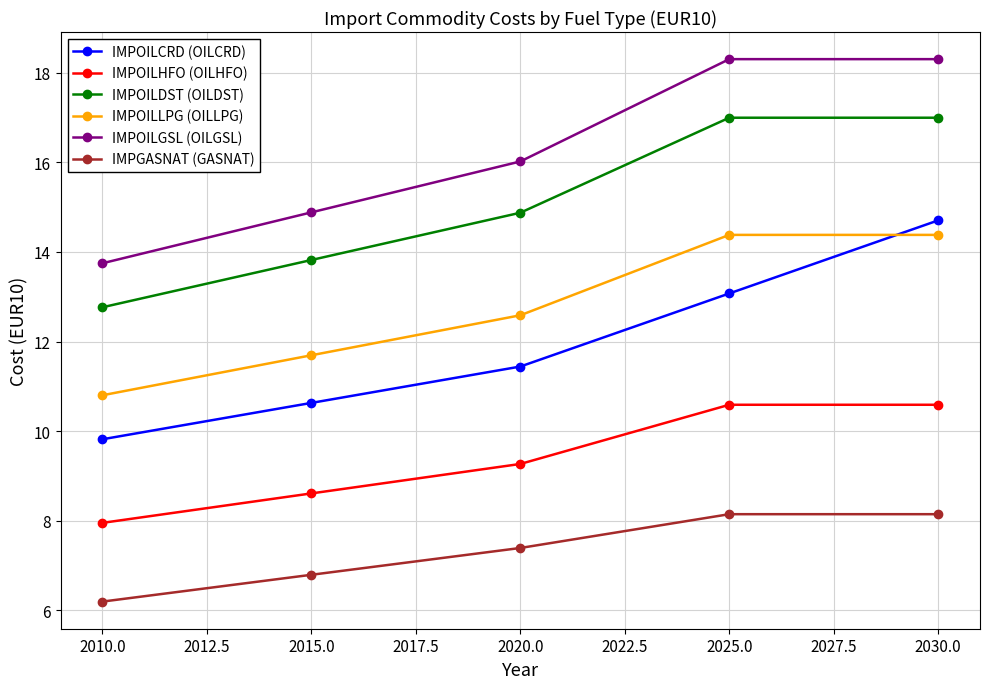

What is the value of the IMPOILDST (OILDST) point at the 4th from the left?

17.0